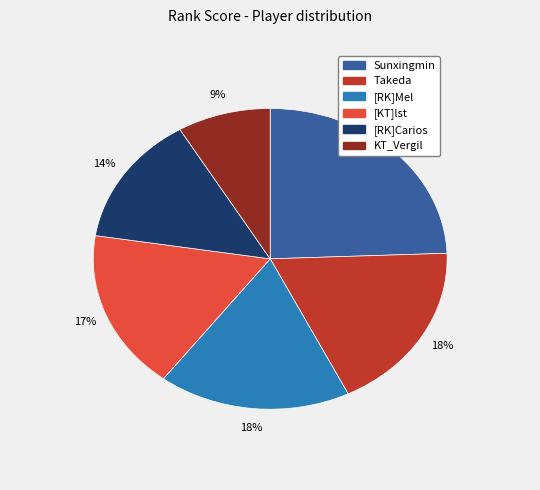

Is there any slice that represents more than half of the pie?

No